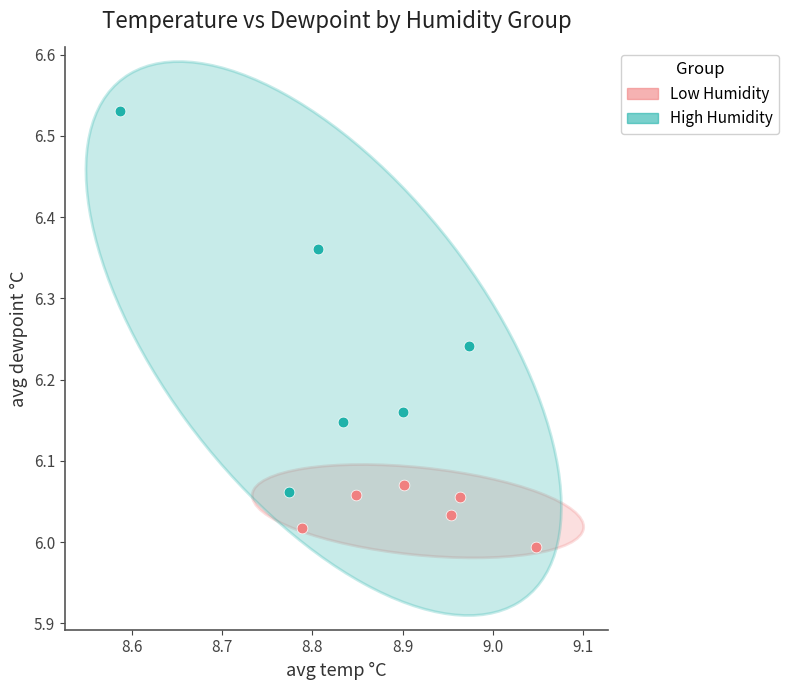

Which series reaches the minimum Y coordinate?

Low Humidity